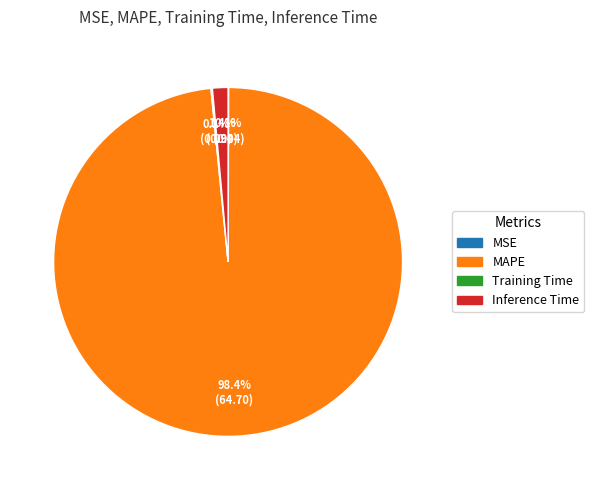

To the nearest percent, what is the average slice percentage?

25%